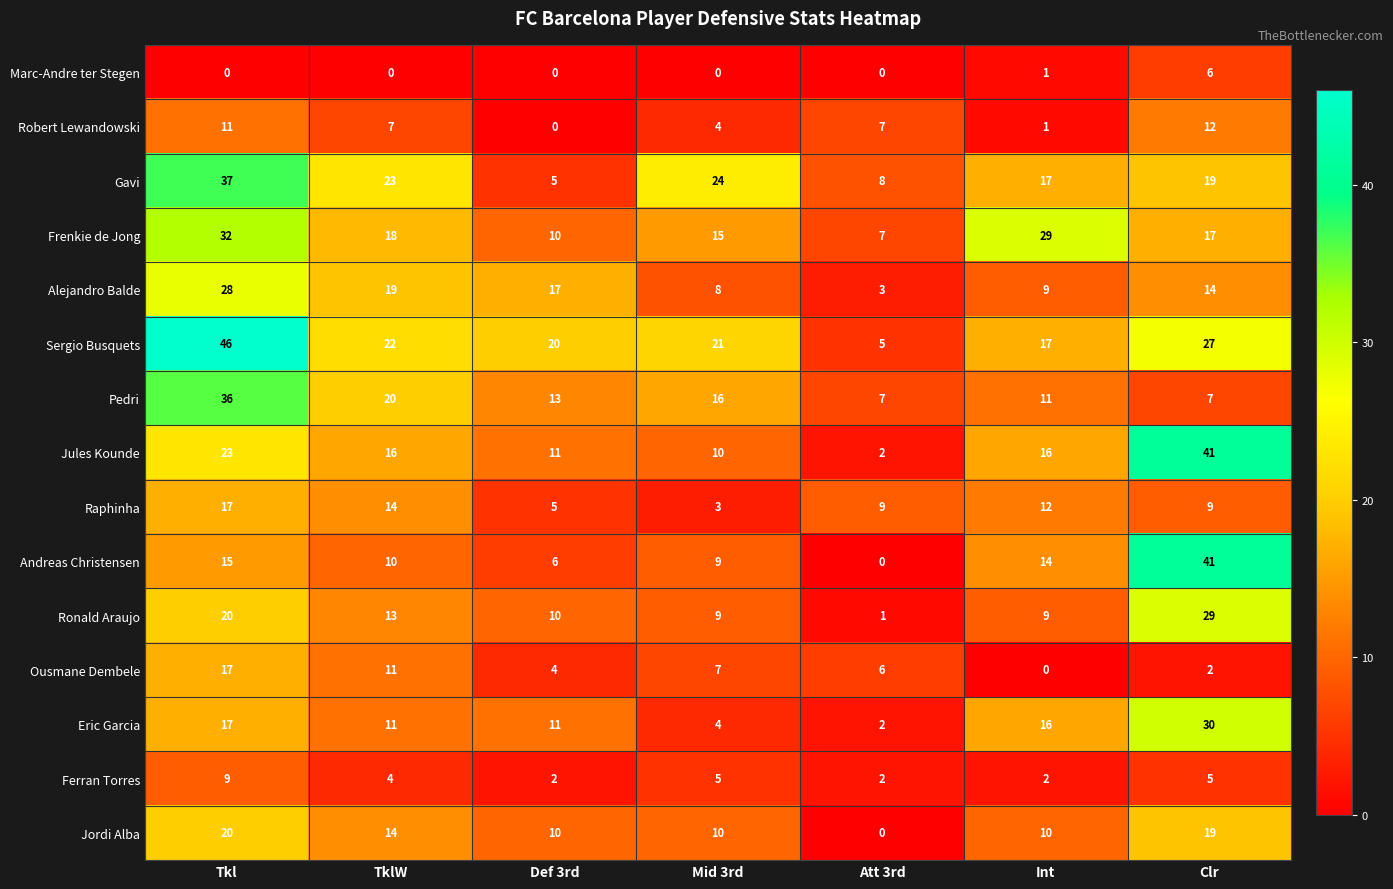

Between Mid 3rd and Int, which series saw the biggest shift?

Frenkie de Jong